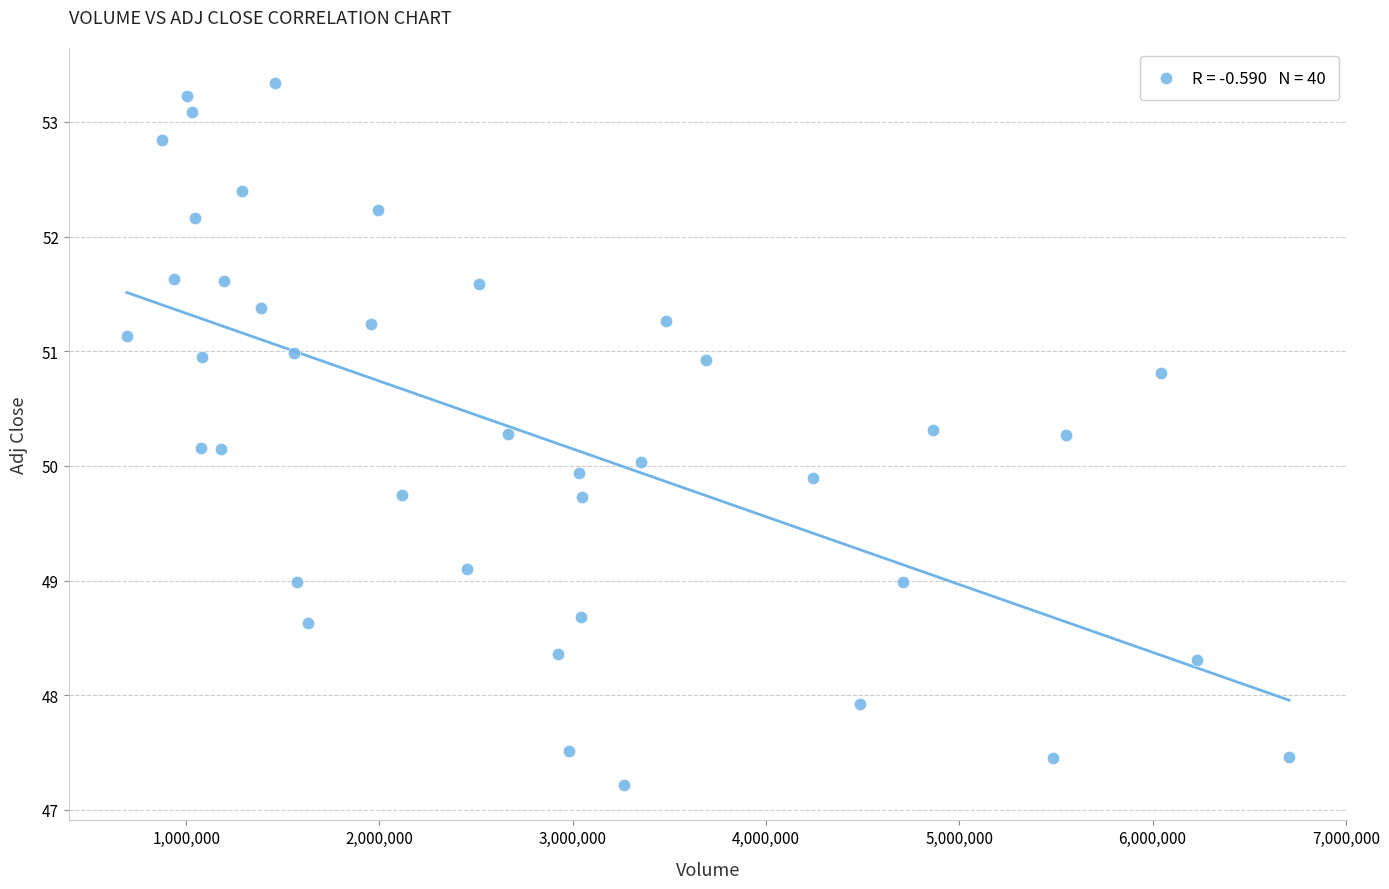

What is the range of X values (max minus min)?

6013700.0